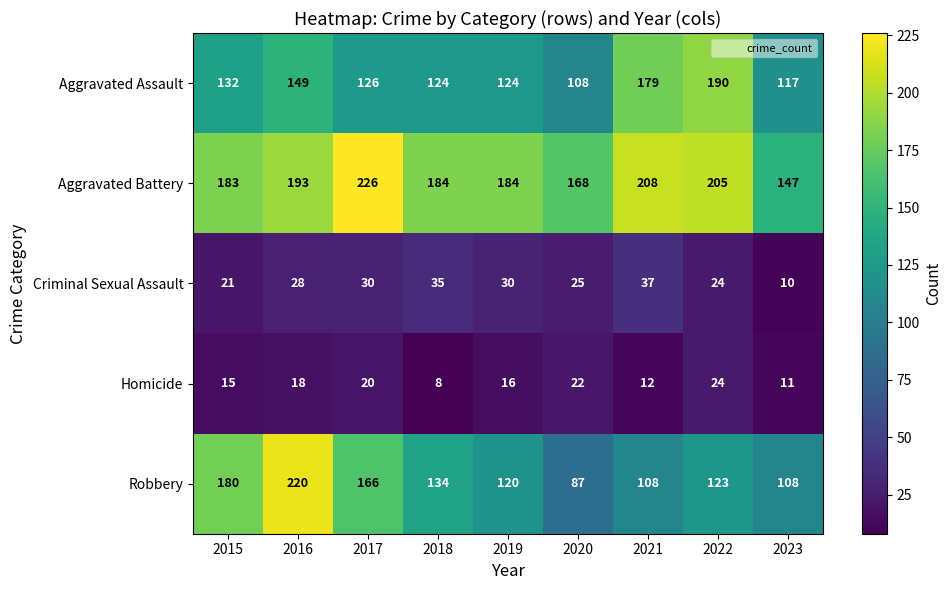

Which series changed the most between 2016 and 2018?

Robbery